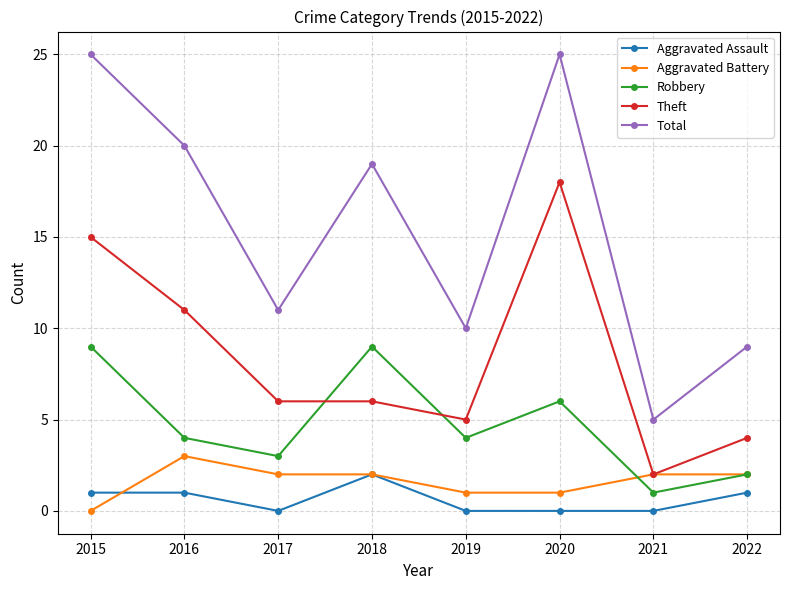

What is the spread (max minus min) of values at 2016?

19